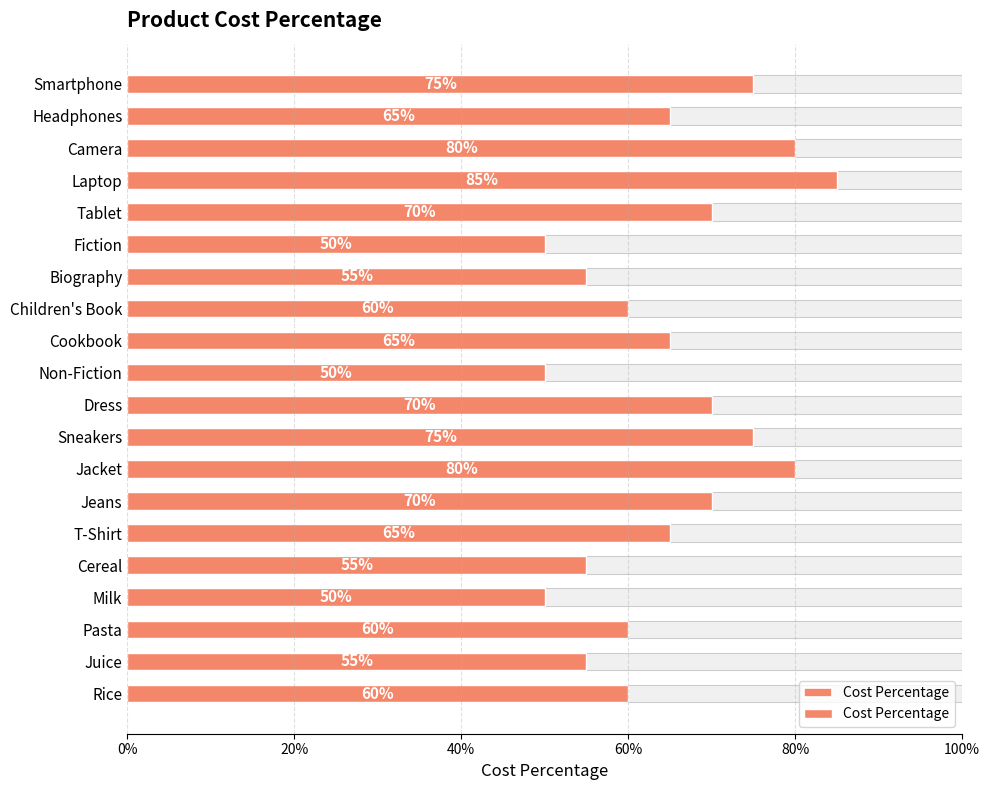

Reading left to right, what are all the values shown in this chart?

0.8	0.7	0.8	0.8	0.7	0.5	0.6	0.6	0.7	0.5	0.7	0.8	0.8	0.7	0.7	0.6	0.5	0.6	0.6	0.6